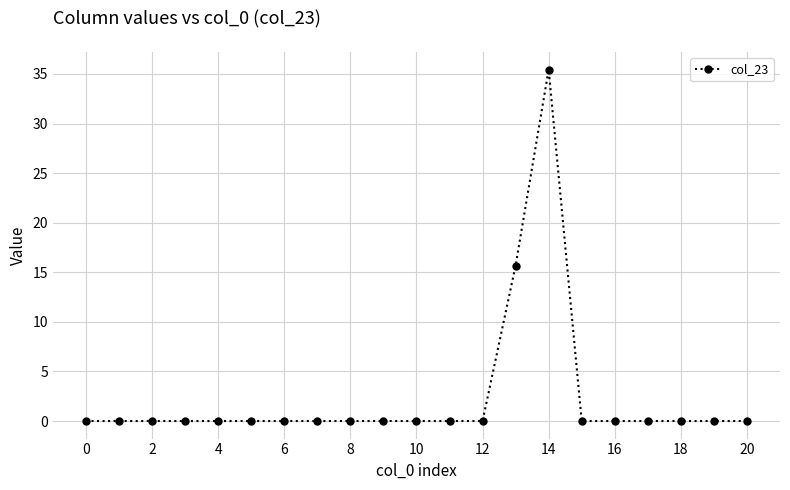

What is the difference between the second highest and minimum values?

15.7